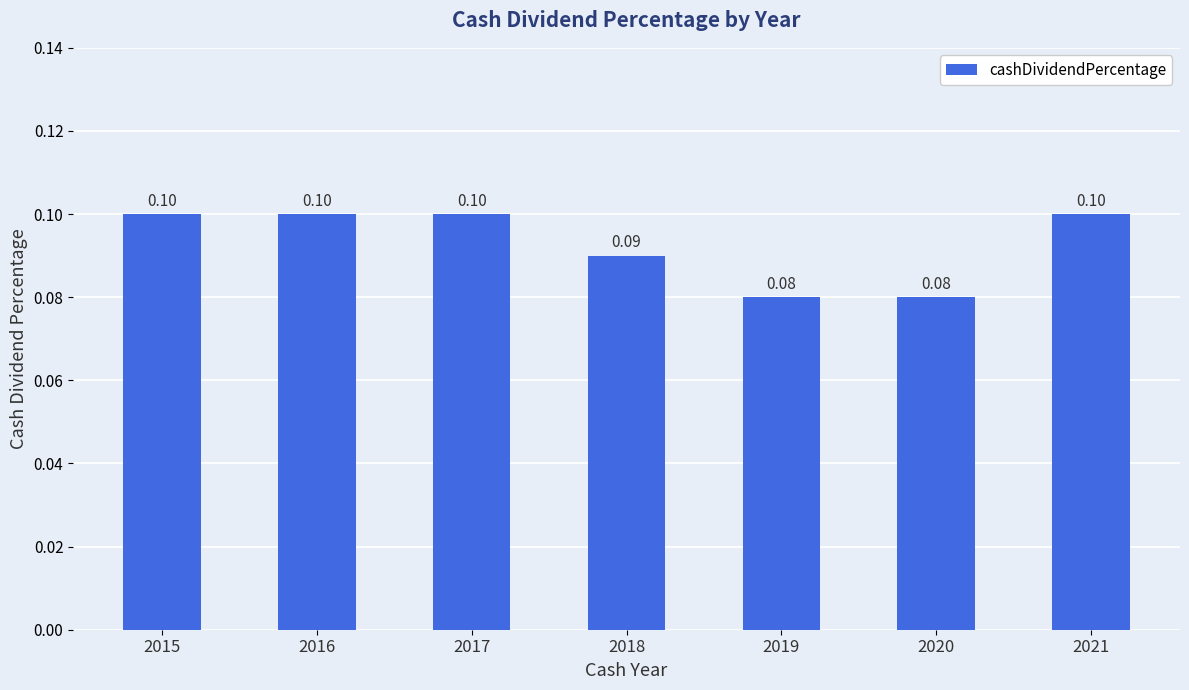

Reading left to right, what are all the values shown in this chart?

2015=0.1	2016=0.1	2017=0.1	2018=0.1	2019=0.1	2020=0.1	2021=0.1